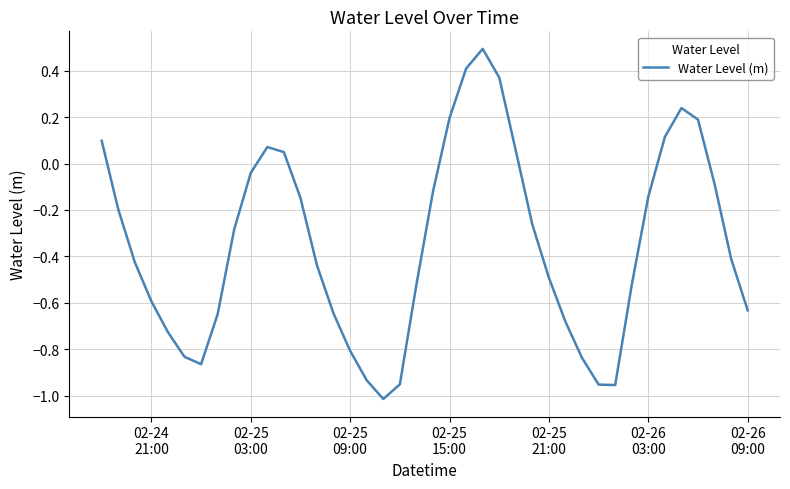

What is the difference between the maximum and minimum values?

1.5